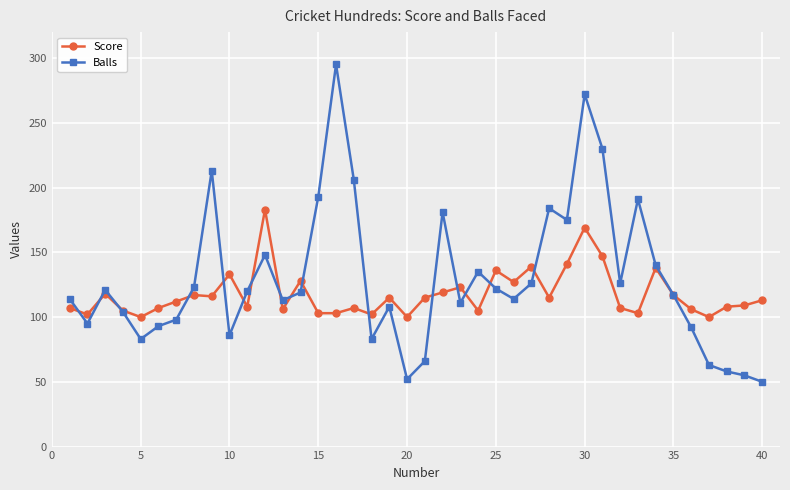

Does the chart display data point markers on the line(s)?

Yes